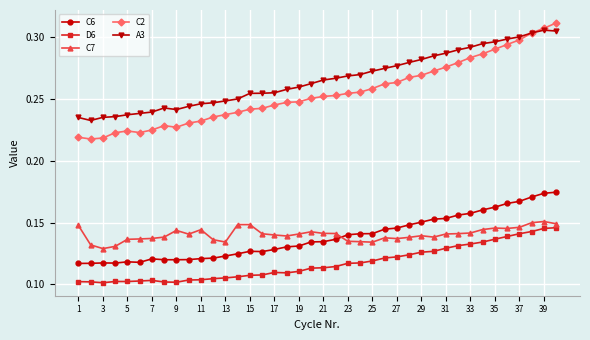

After their last crossing, which series has the higher values: C7 or C6?

C6